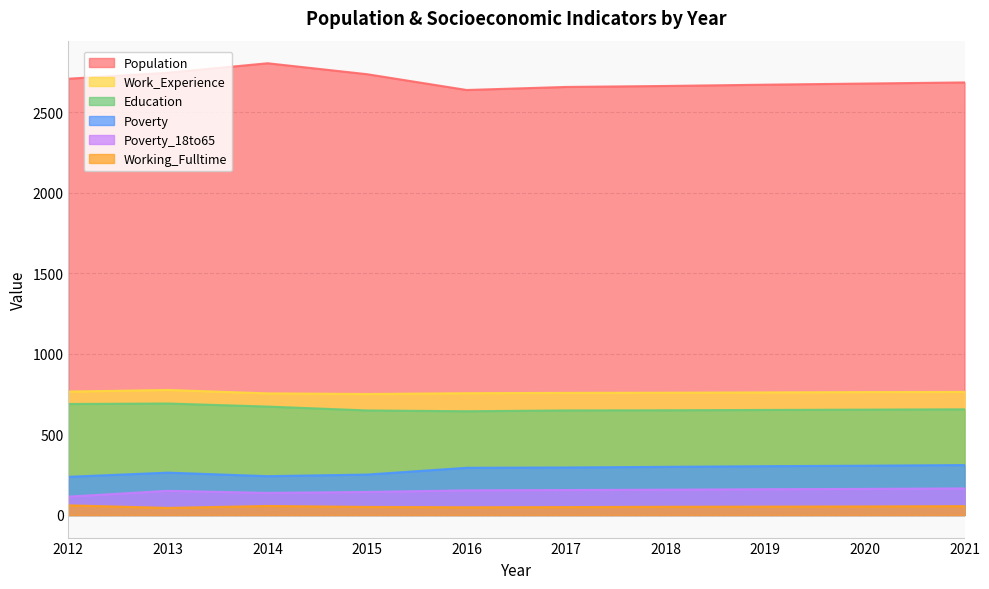

Which series changed the most between 2012 and 2014?

Population